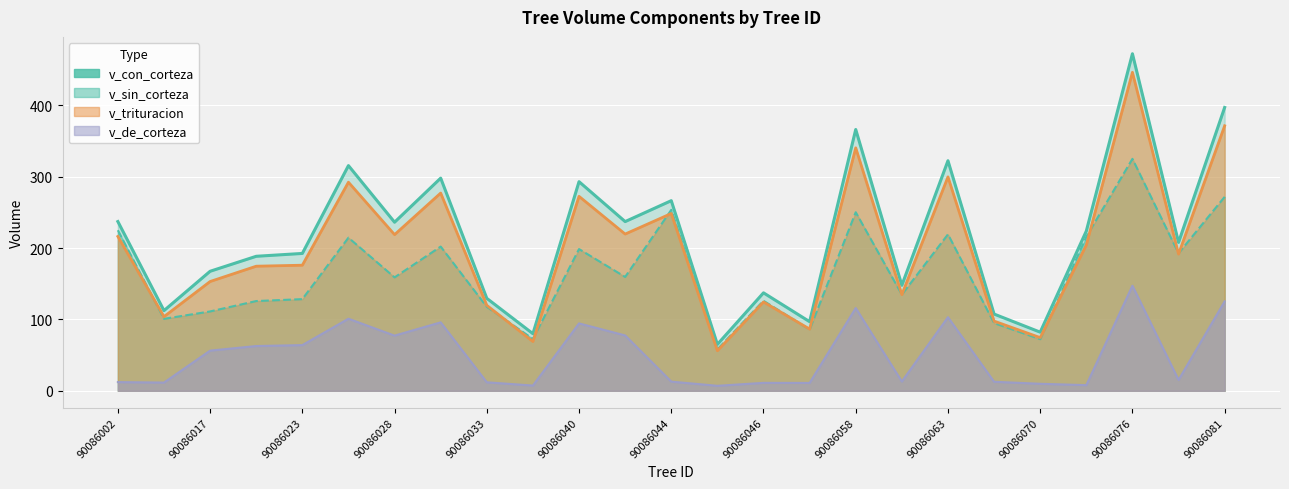

What is the greatest value displayed?

472.5